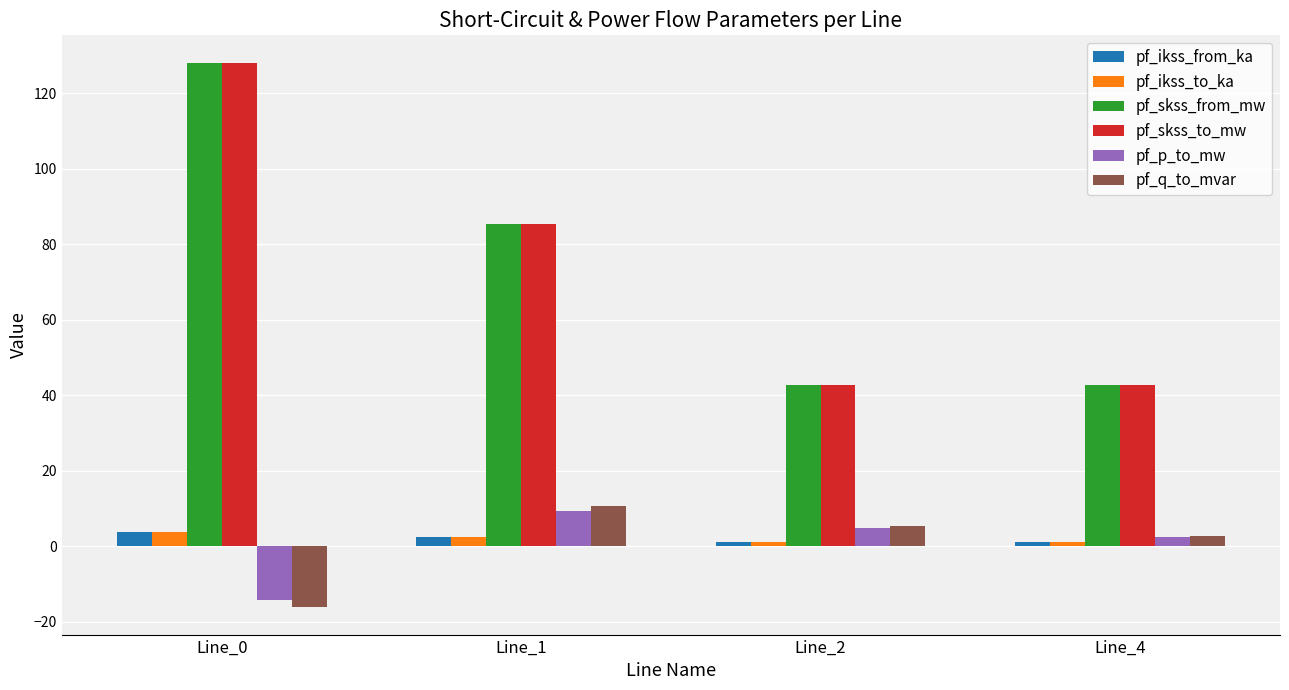

At which category is the sum across all series the highest?

Line_0